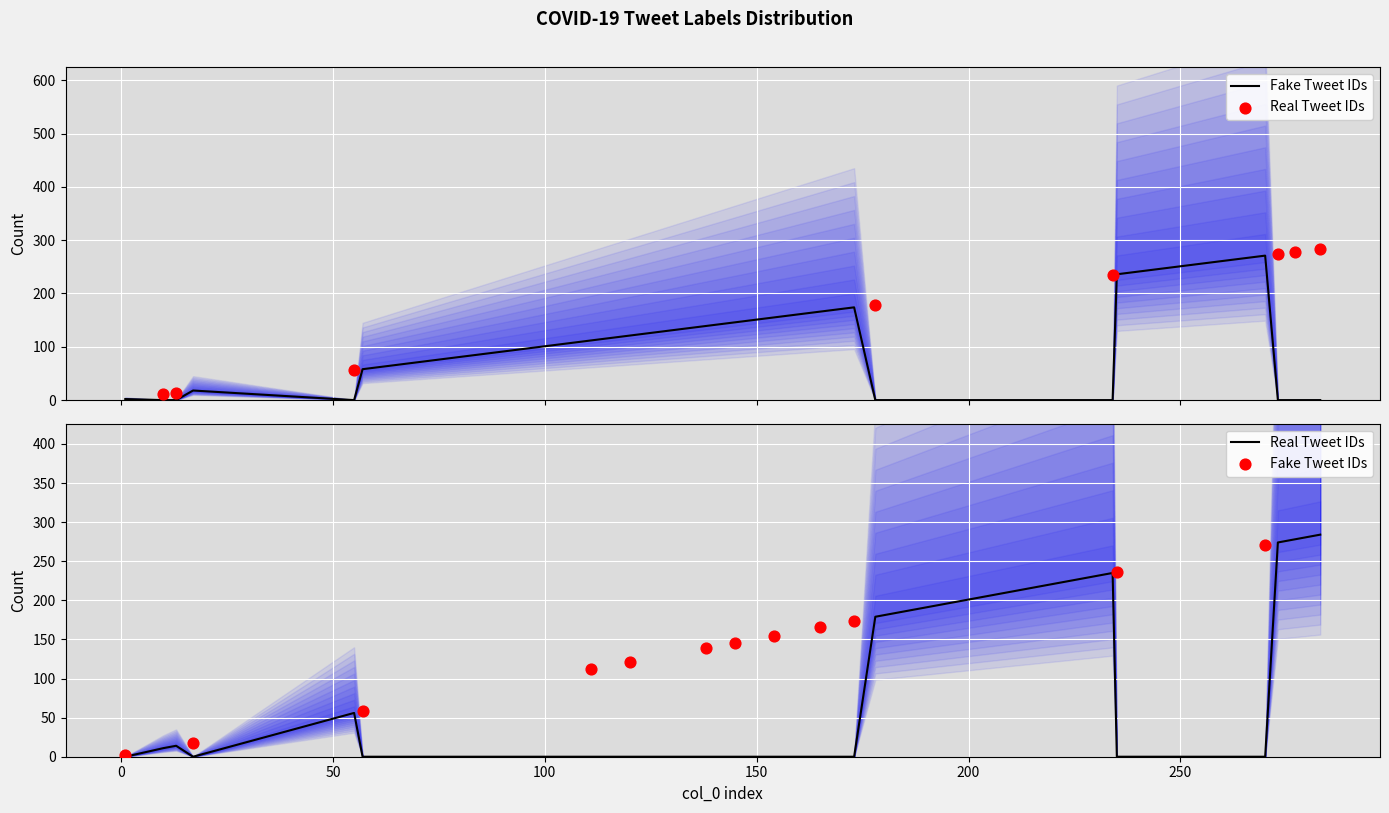

Which series contains the lowest Y value?

fake_count